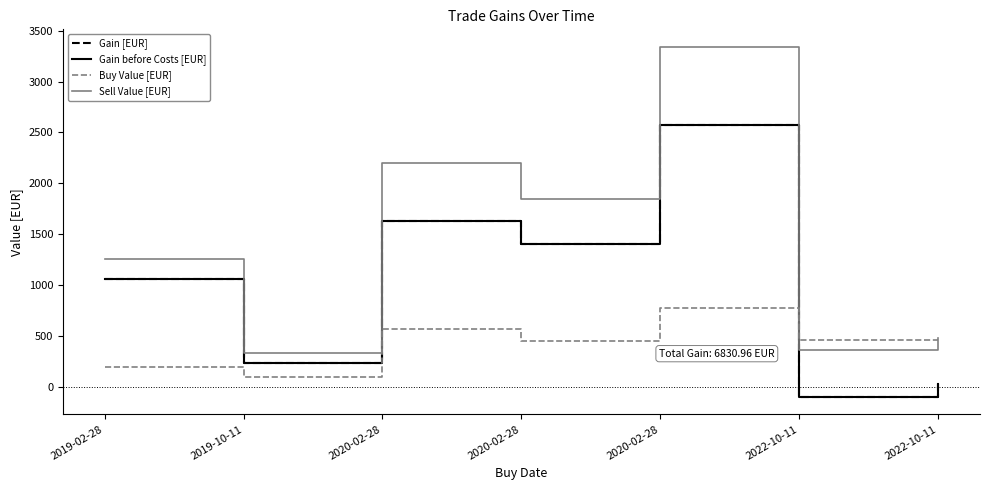

True or false: Gain [EUR] has a value of 159.0 at 2019-10-11.

False